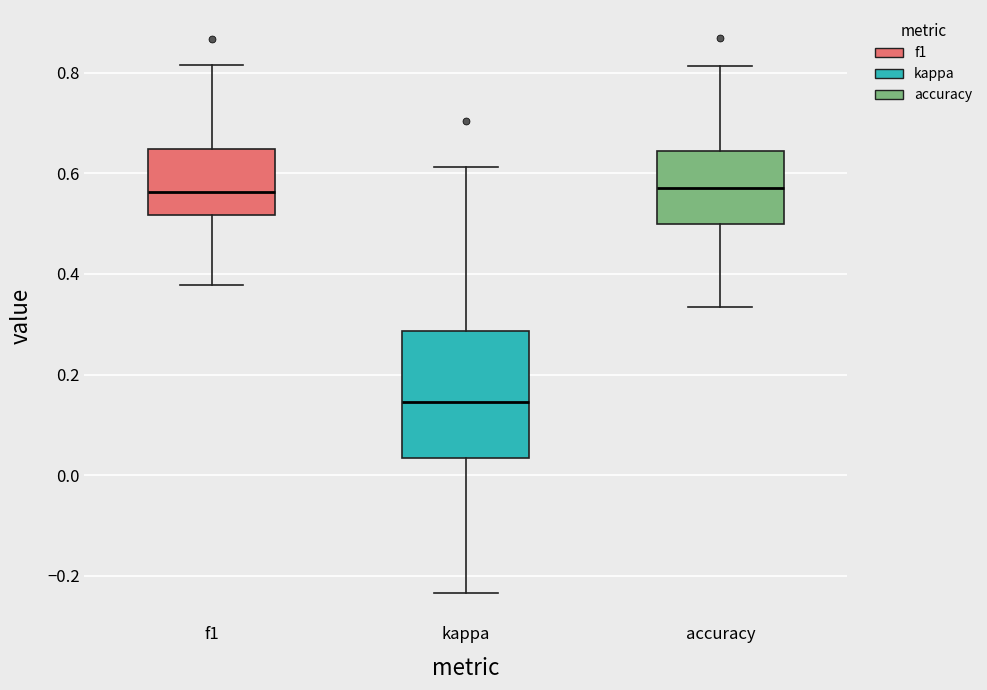

Reading left to right, read every box against the y-axis: the position of its median line, the range the box covers, and the ends of its whiskers. The values are not printed on the chart, so give them approximately, as read against the axis.

f1: median 0.56, box 0.52 to 0.64, whiskers 0.38 to 0.82
kappa: median 0.14, box 0.04 to 0.28, whiskers -0.24 to 0.62
accuracy: median 0.58, box 0.50 to 0.64, whiskers 0.34 to 0.82